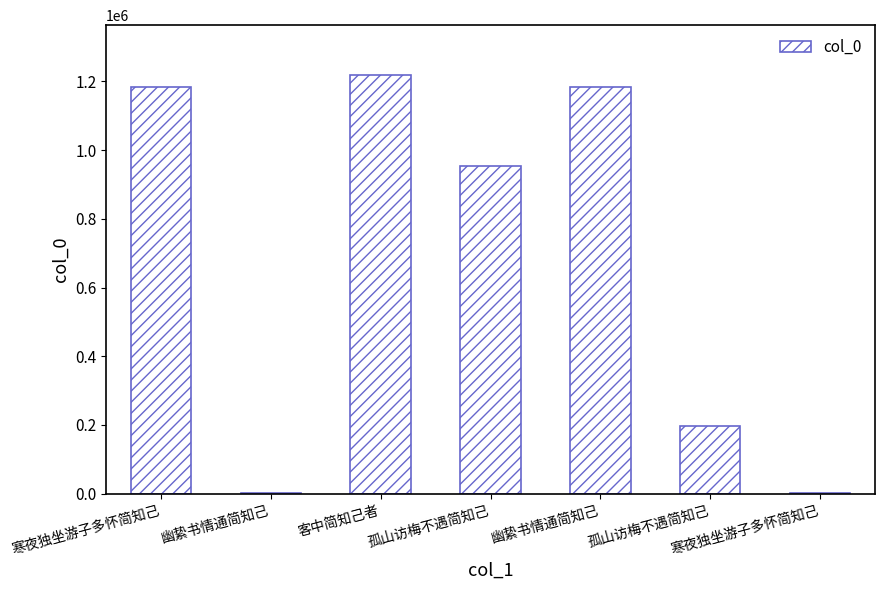

At which label is the value closest to 609489?

孤山访梅不遇简知己